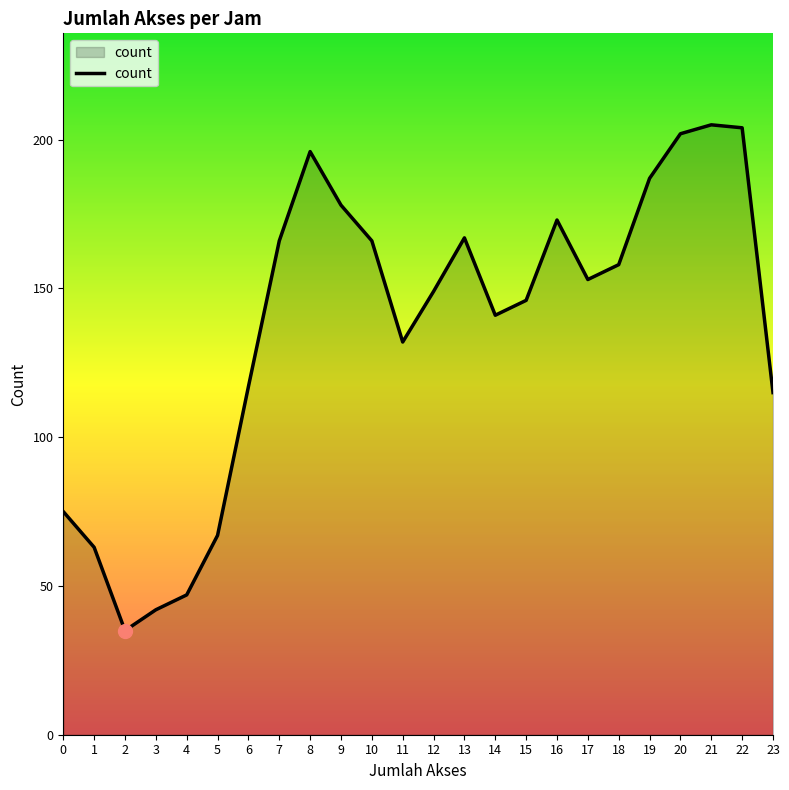

What is the greatest value displayed?

205